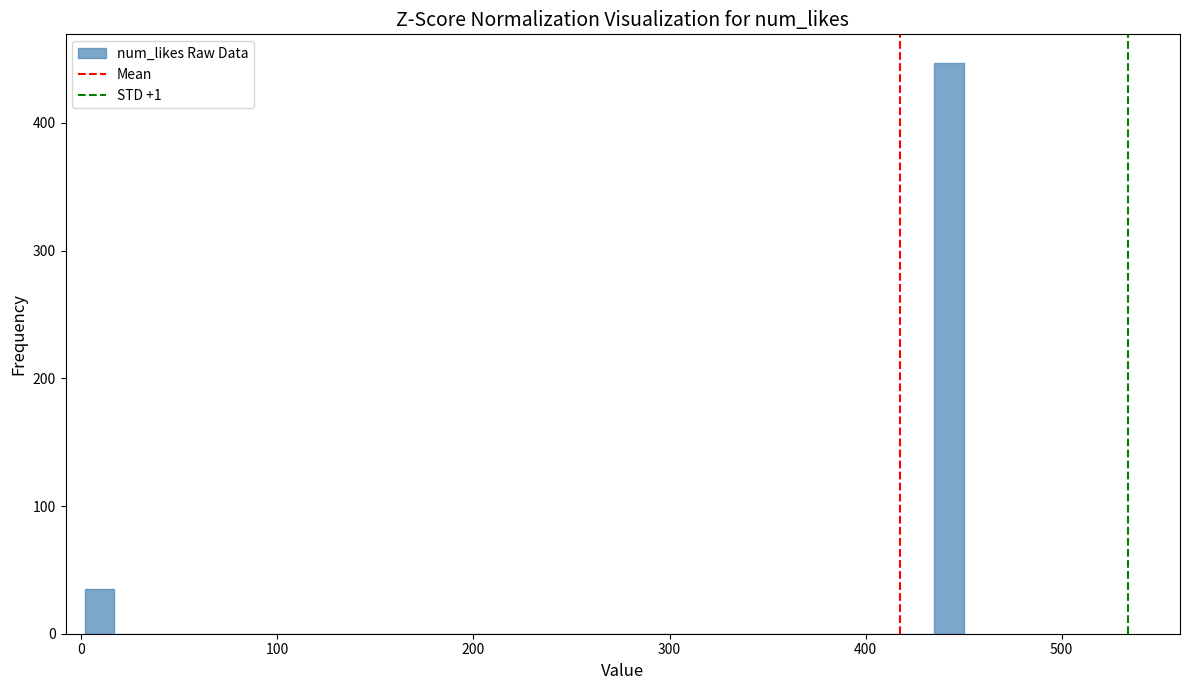

Read against the x-axis, roughly where is the centre of the tallest bar?

440